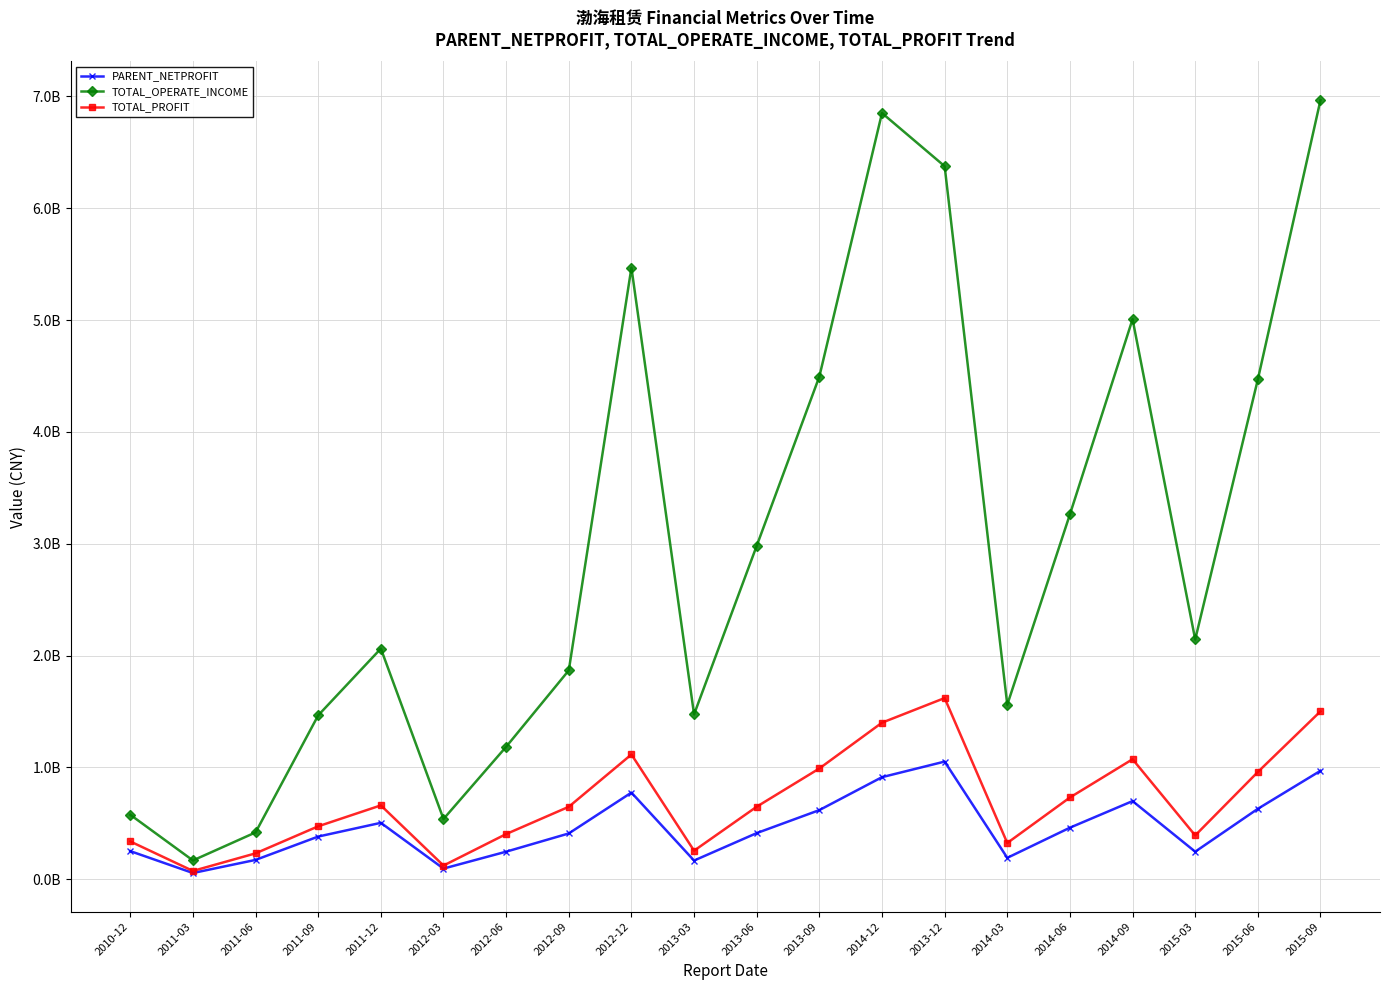

How many values in the TOTAL_PROFIT series are below 649012000?

10